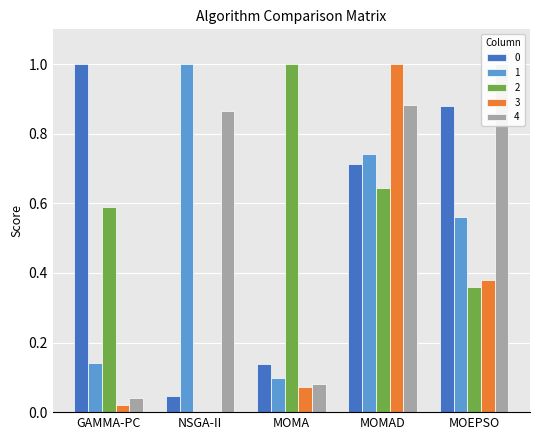

Is it true that 4 equals 0.0 at MOMA?

False